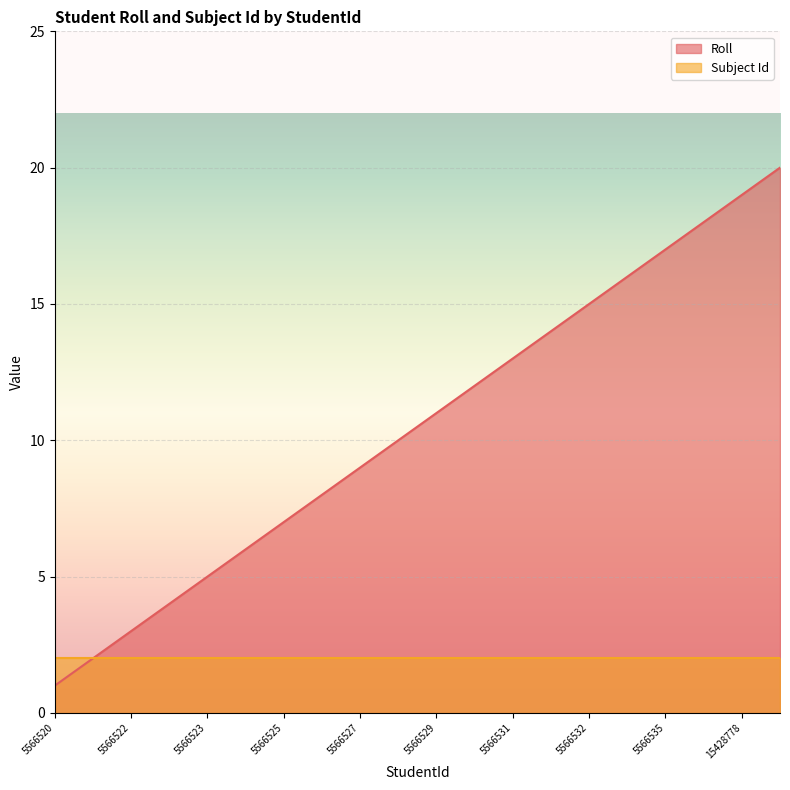

Does the chart display data point markers on the line(s)?

No